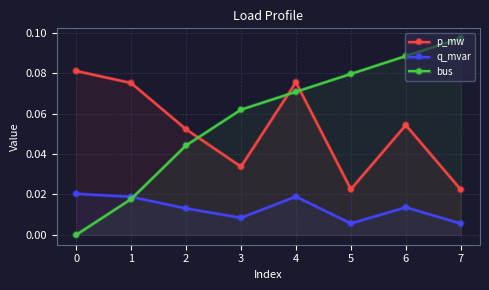

True or false: p_mw has more than 1 interior local peaks.

True